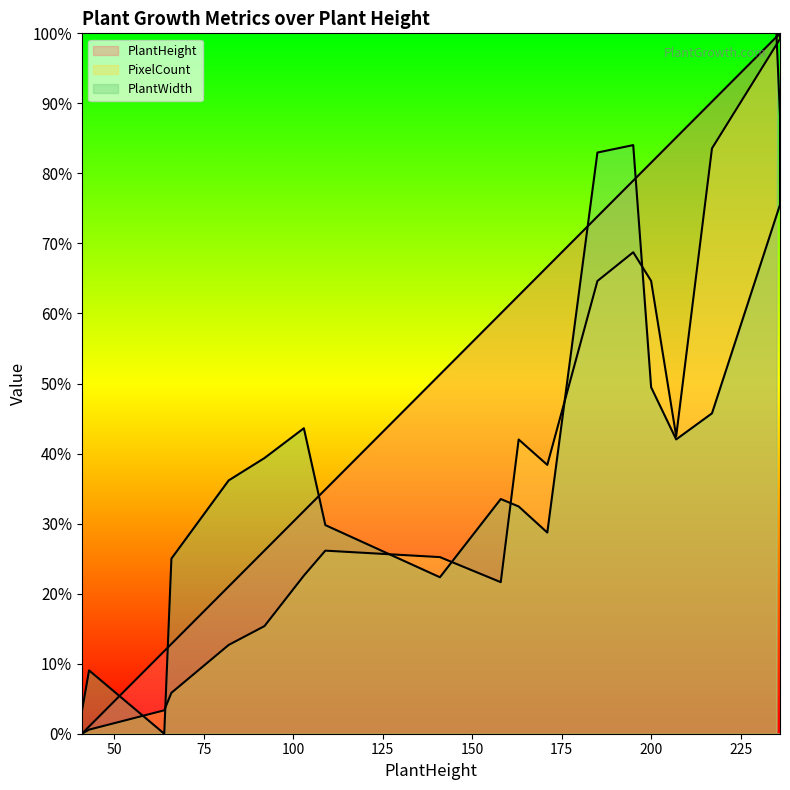

What is the sum of the PlantWidth values at 92 and 43?

48.4